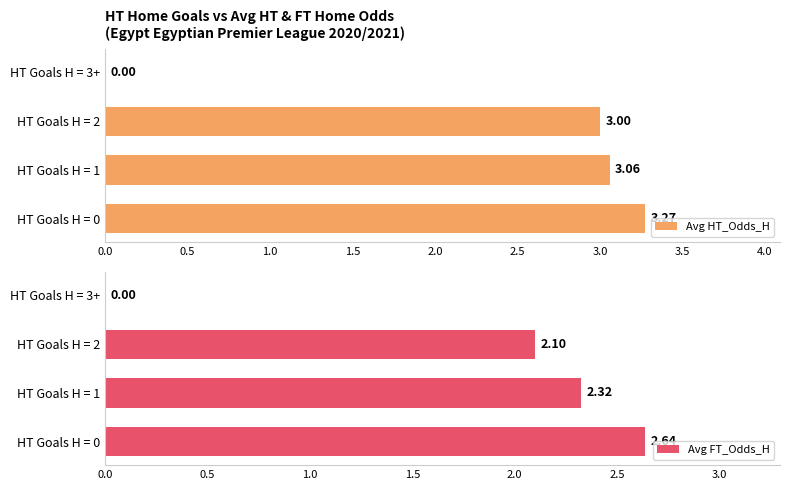

Which series has the widest spread of values?

Avg HT_Odds_H